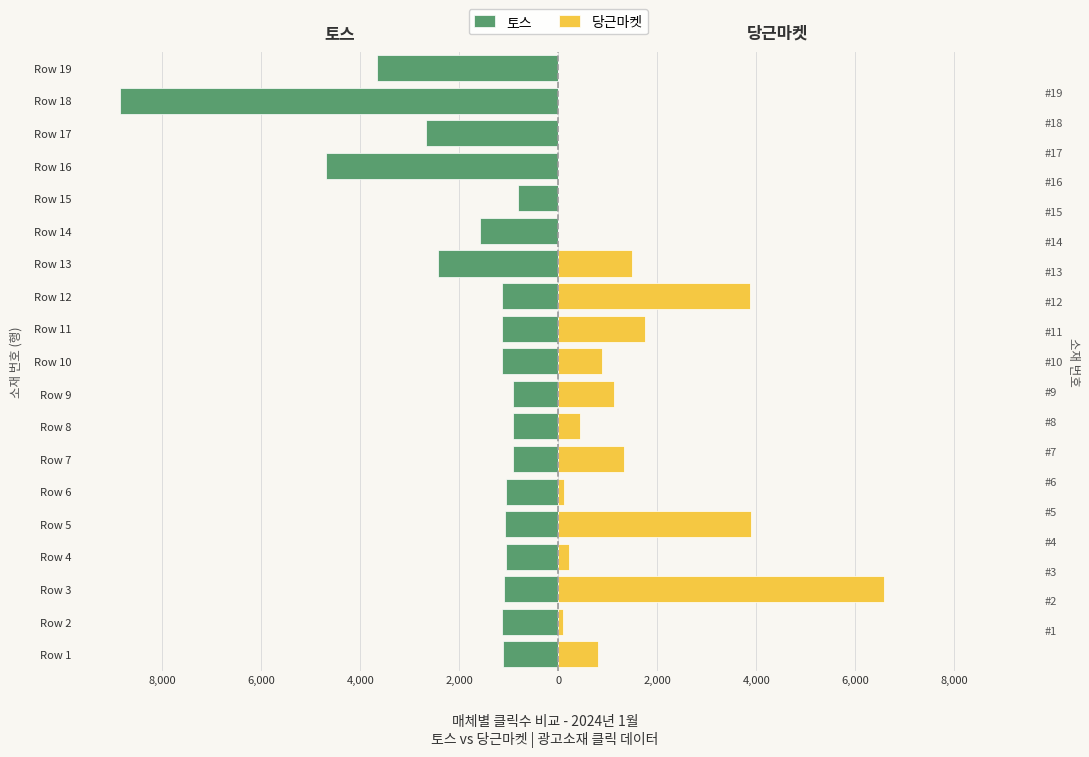

Which series has the widest spread of values?

토스